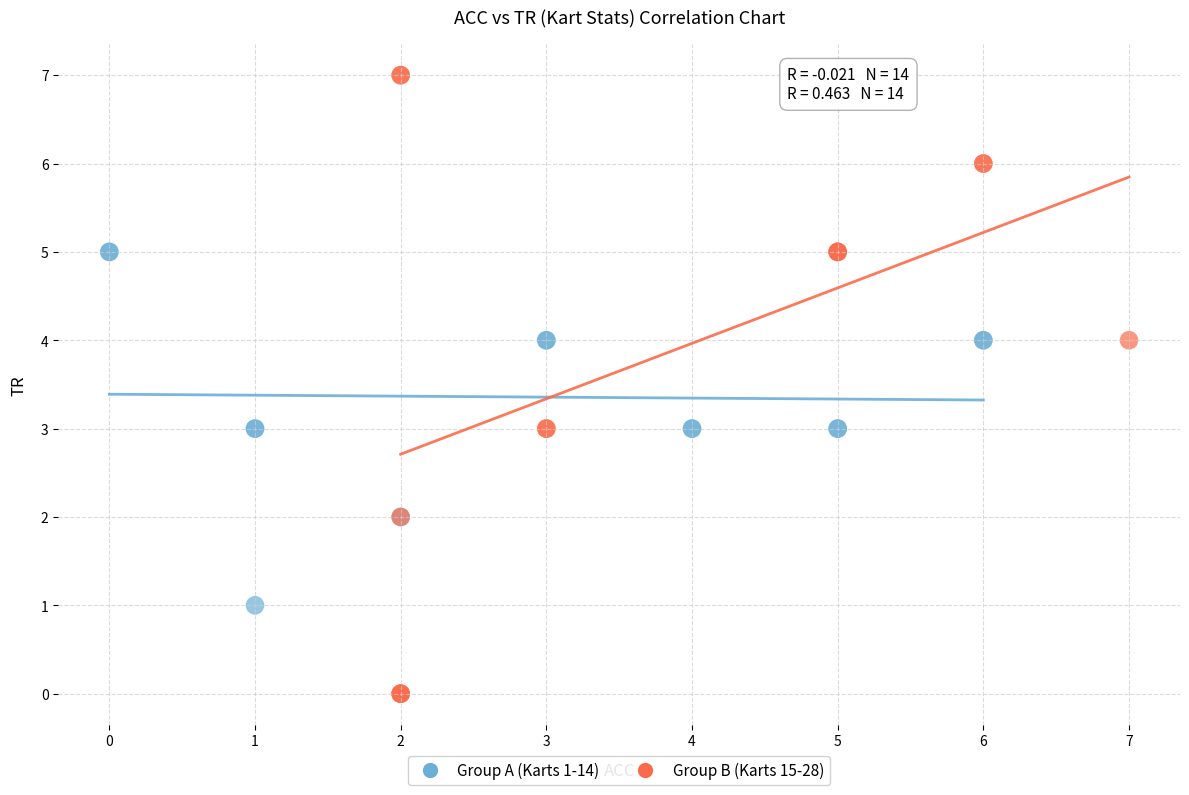

Which series reaches the maximum Y coordinate?

Group B (Karts 15-28)